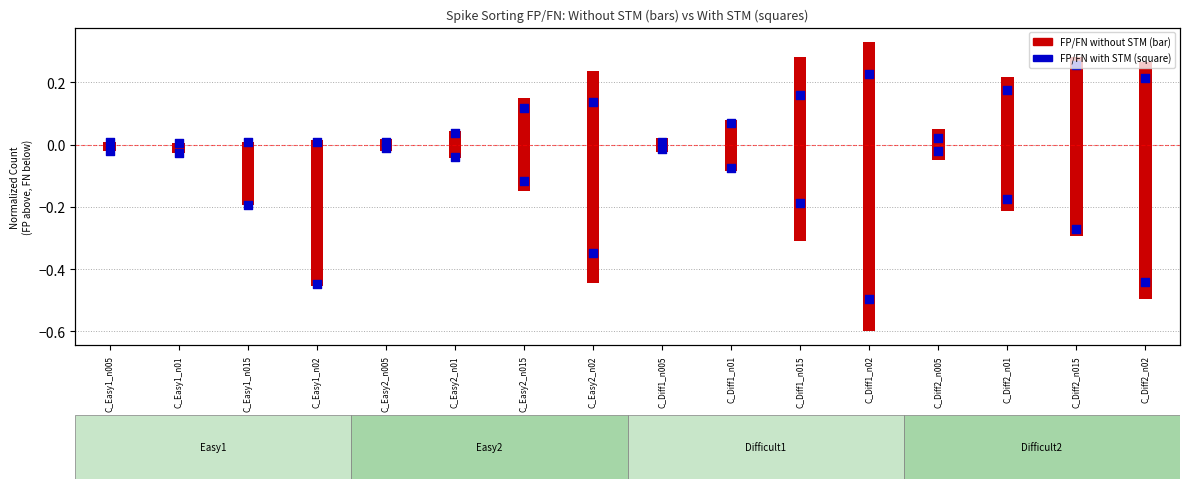

At which category is the sum across all series the highest?

C_Diff2_n005